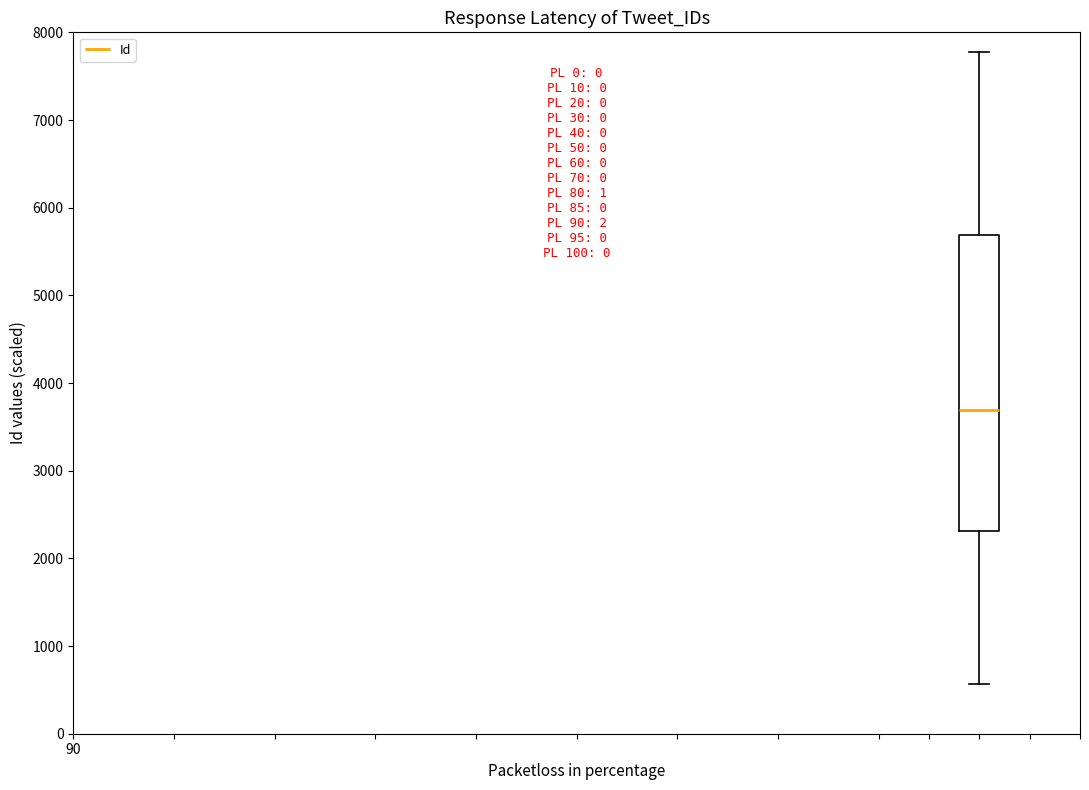

Where does the lower whisker of the box end on the y-axis? The values are not printed on the chart, so give them approximately, as read against the axis.

600